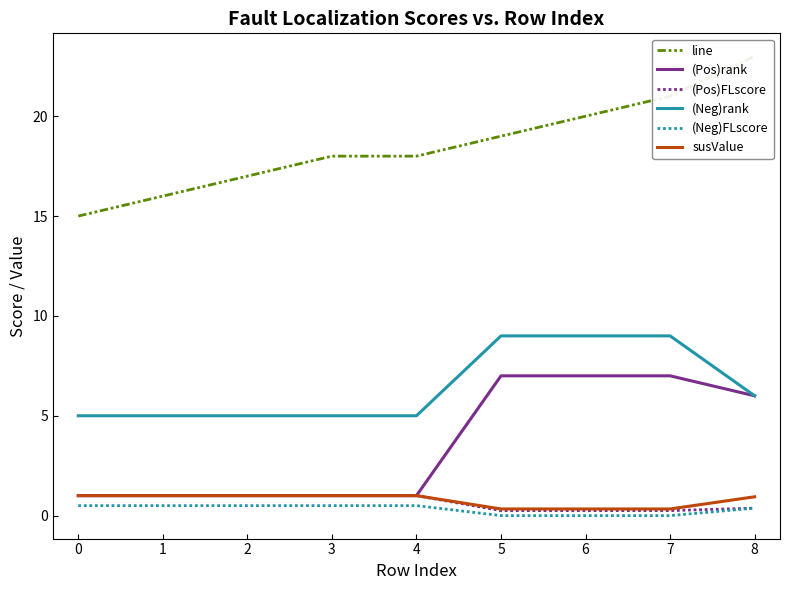

The (Pos)FLscore series shows 1.0 at 0. True or false?

True